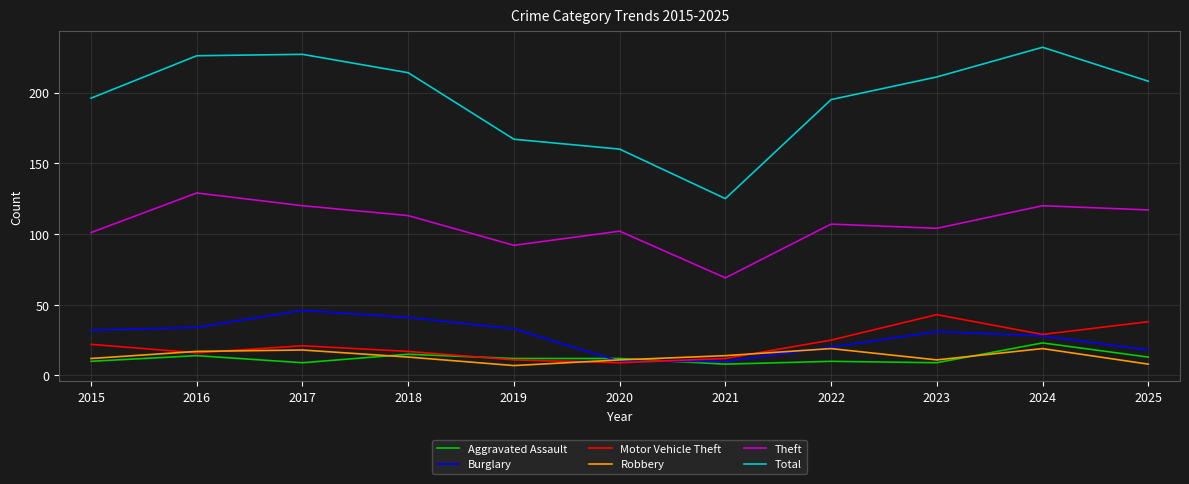

Which category has the highest value in the Total series?

2024